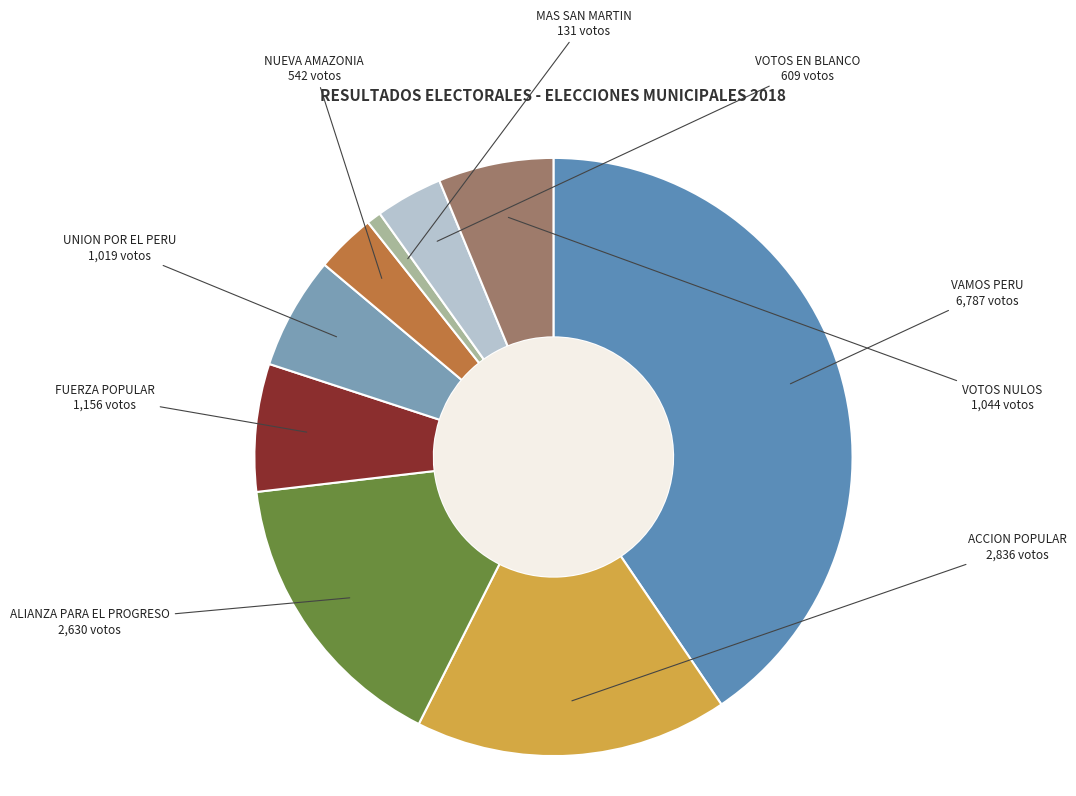

To the nearest percent, what is the average slice percentage?

11%